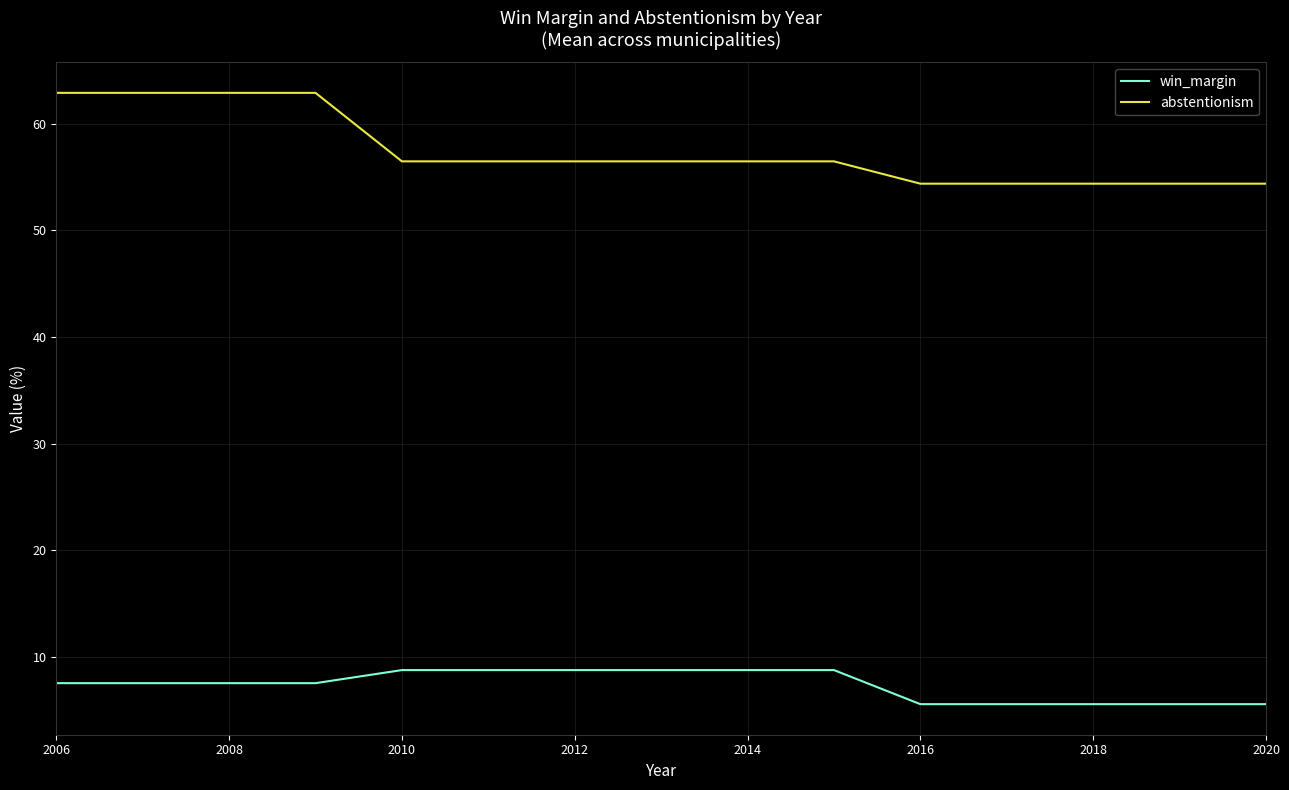

What is the maximum value shown in the chart?

62.9